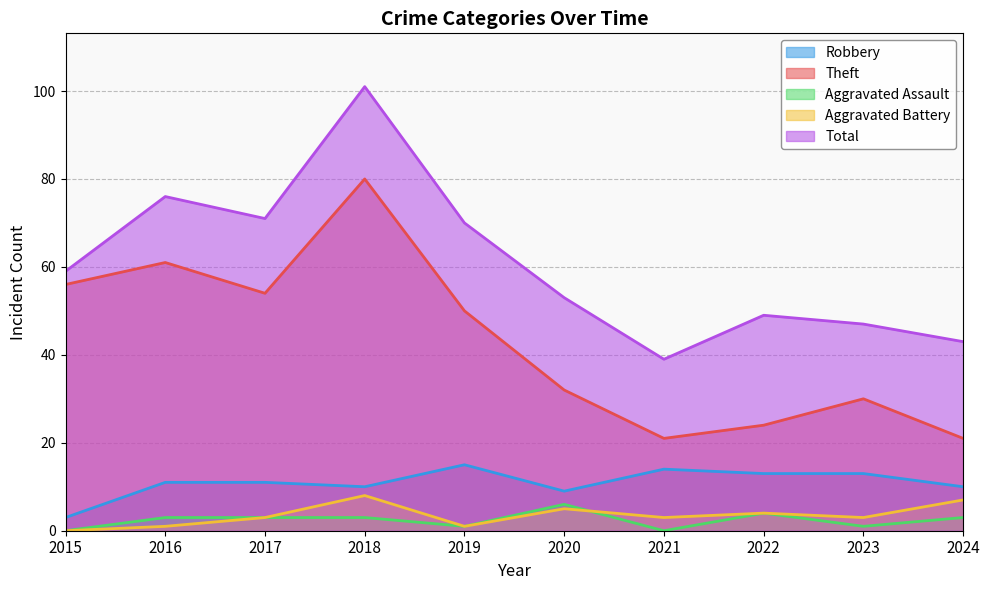

What are all the series names shown in the legend?

Robbery, Theft, Aggravated Assault, Aggravated Battery, Total